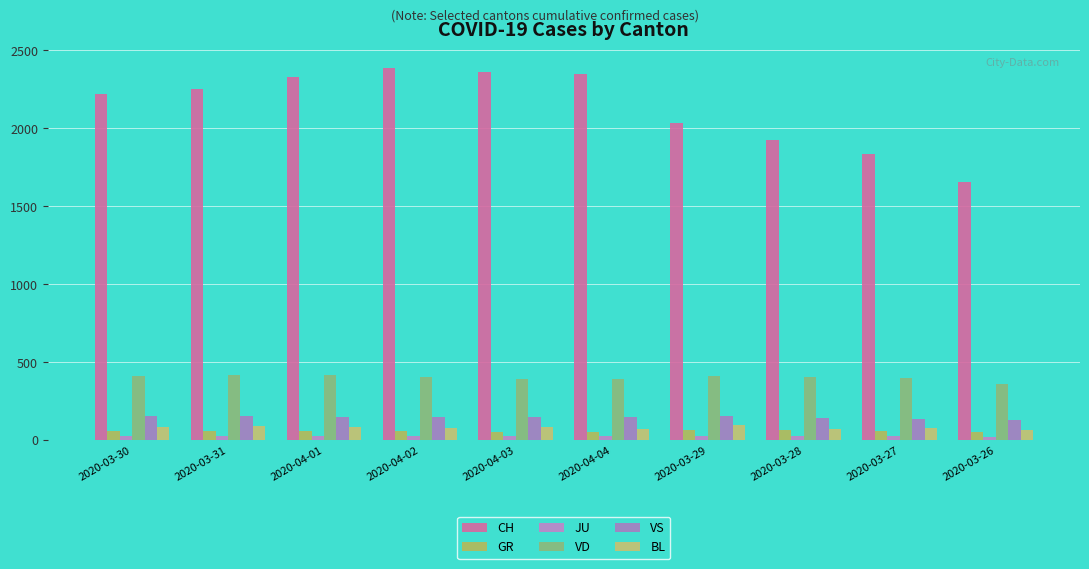

The GR series shows 58 at 2020-03-30. True or false?

True